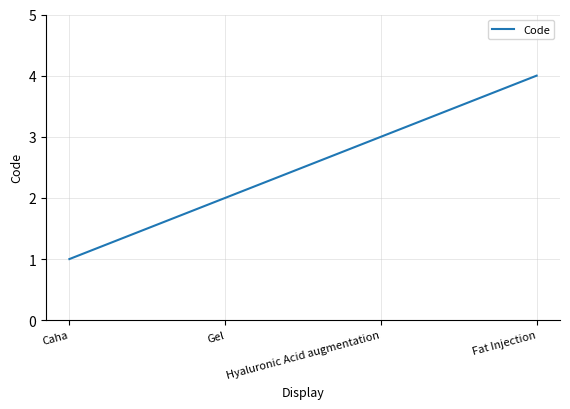

The chart shows a value of 0 at Caha. True or false?

False